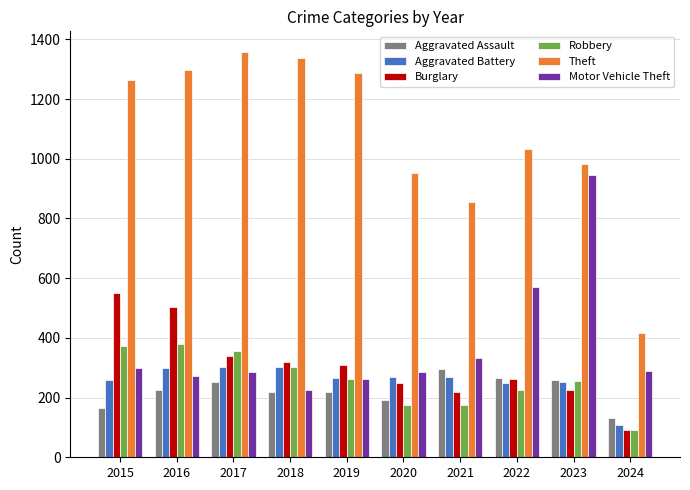

Rank the series at 2021 from lowest to highest value.

Robbery, Burglary, Aggravated Battery, Aggravated Assault, Motor Vehicle Theft, Theft